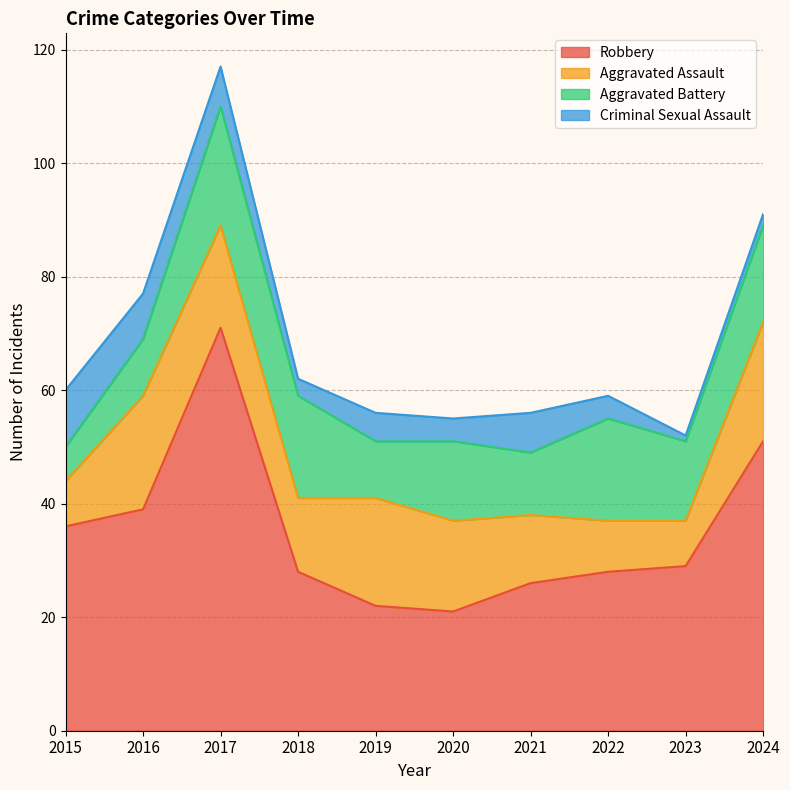

True or false: Aggravated Battery and Robbery cross at least once.

False